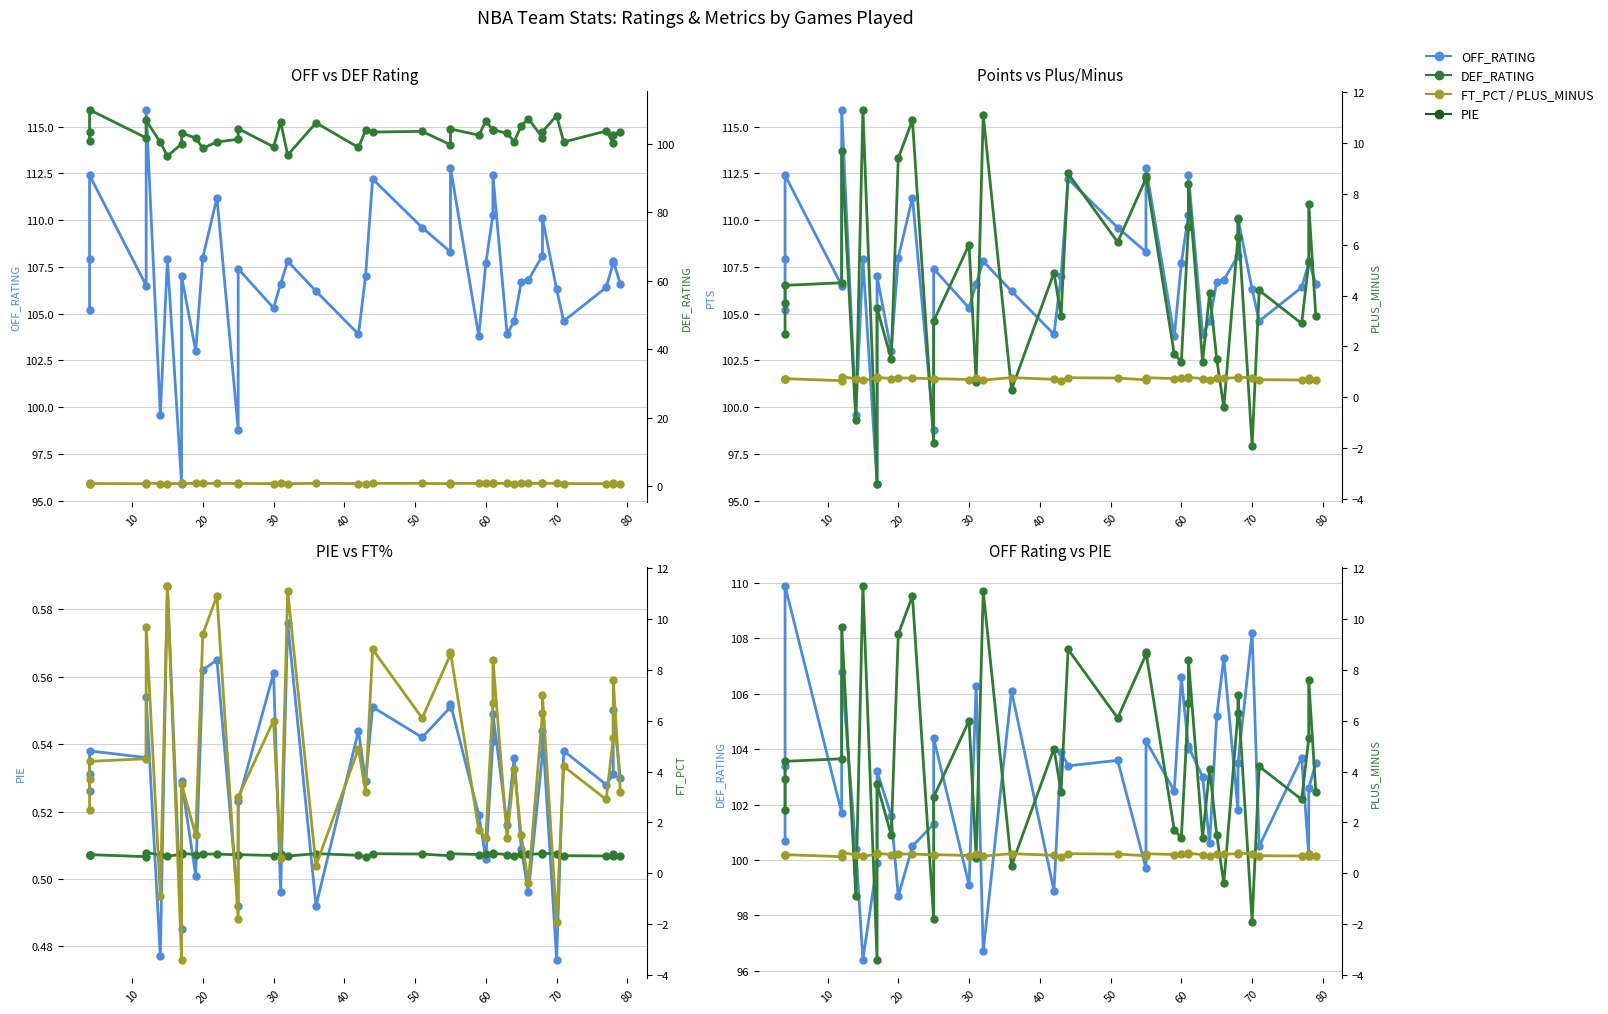

Rank the series by their maximum value, from lowest to highest.

PIE, FT_PCT, PLUS_MINUS, DEF_RATING, OFF_RATING, PTS